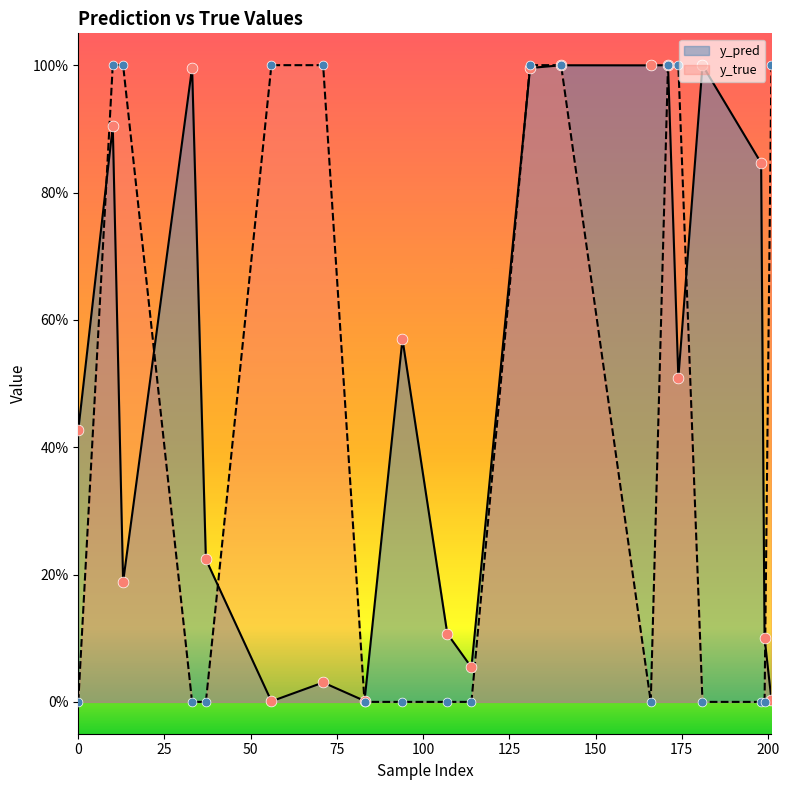

What is the total value across all series at 171?

2.0